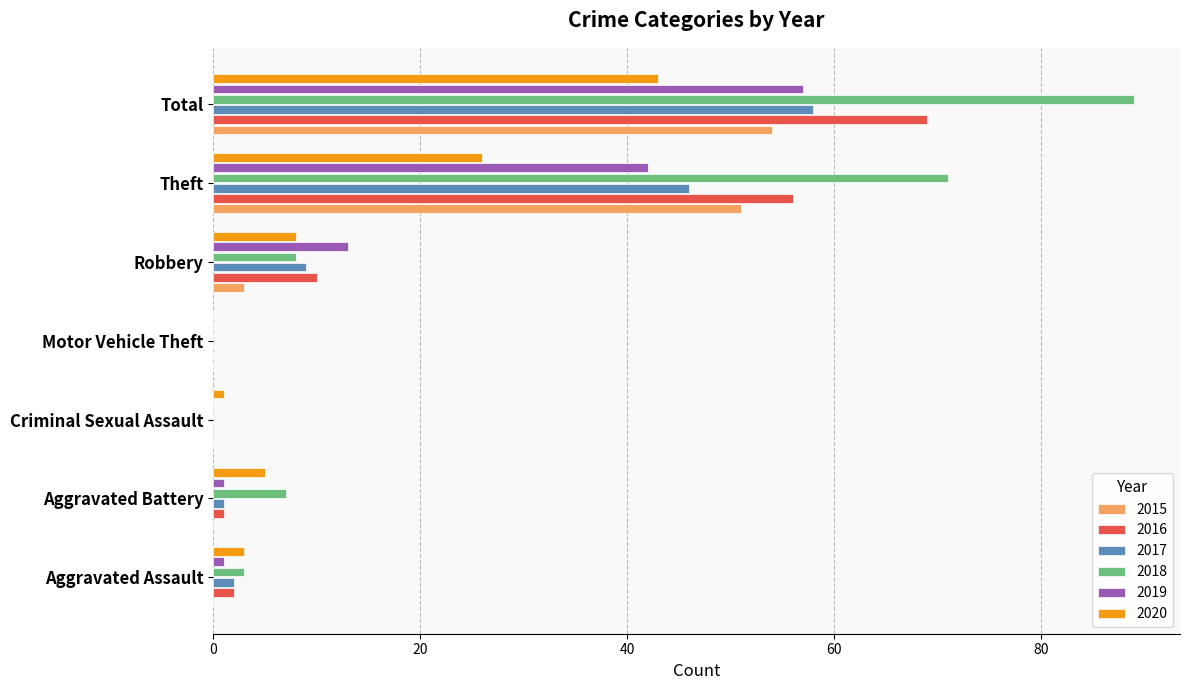

At which category is the sum across all series the highest?

Total